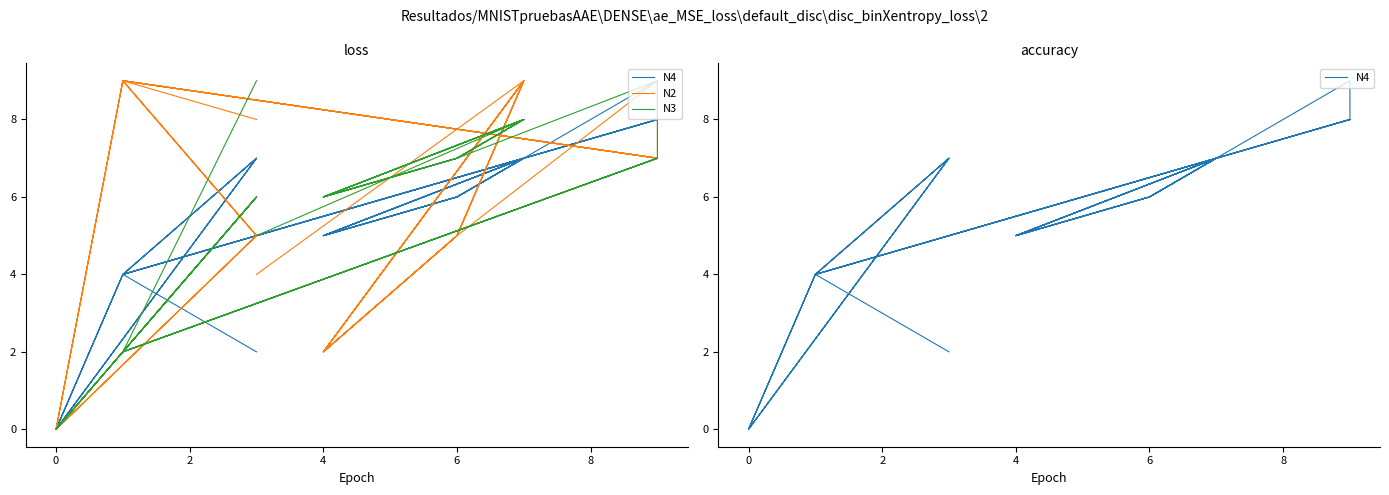

What is the average value of the N3 series?

6